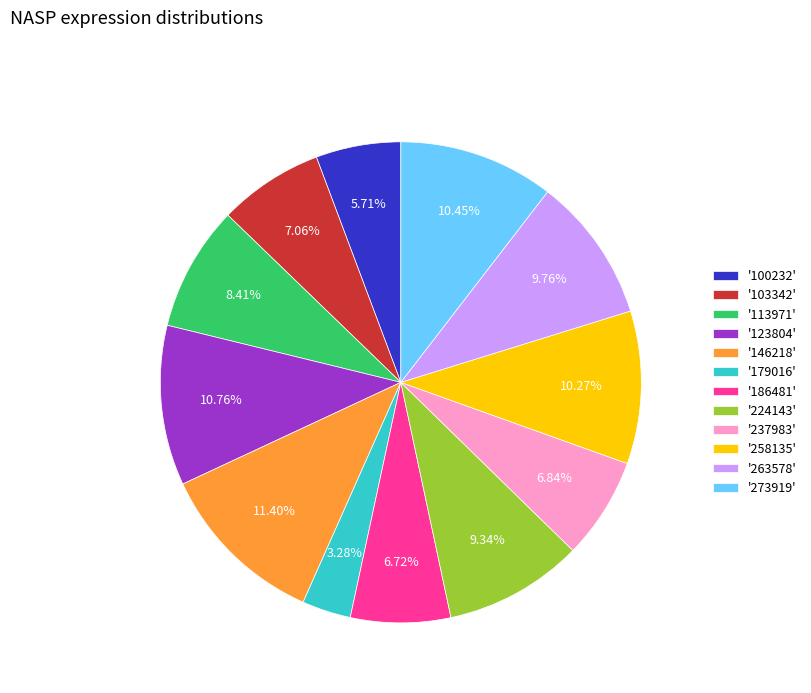

Which has a higher value, '273919' or '100232'?

'273919'